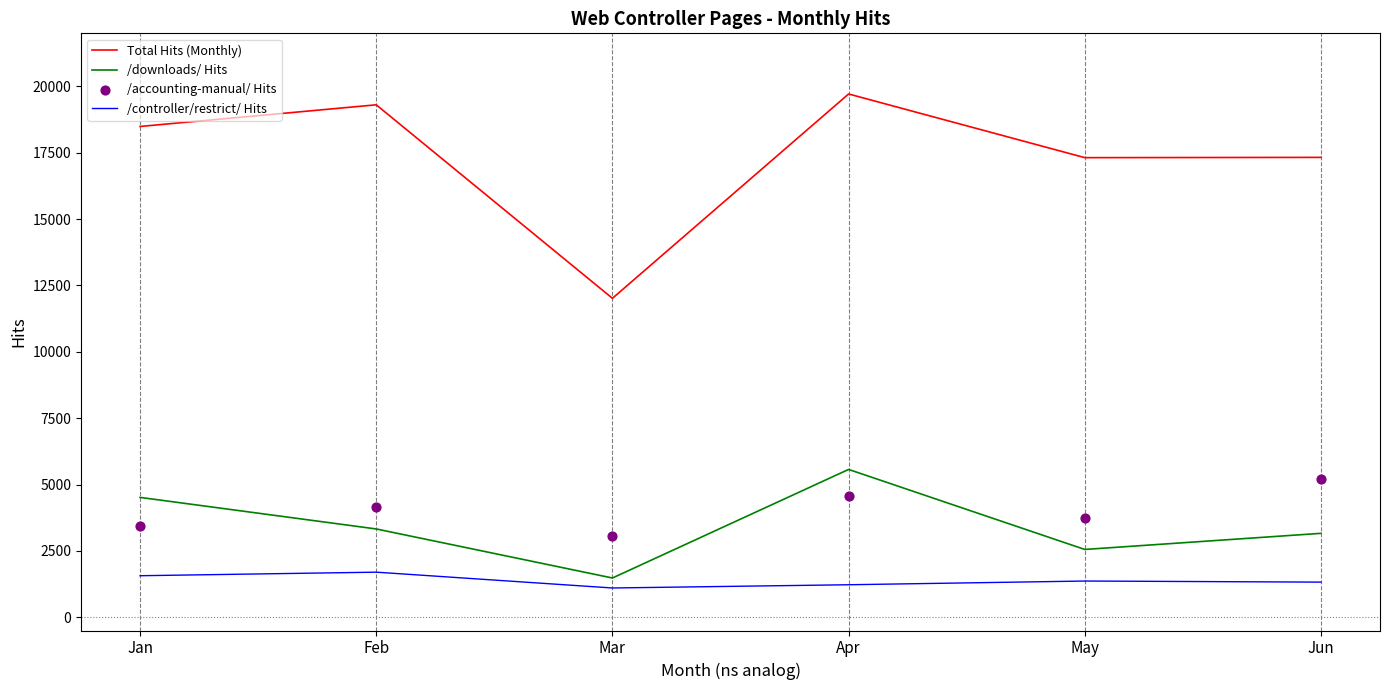

Which series has the largest total across all categories?

Total Hits (Monthly)